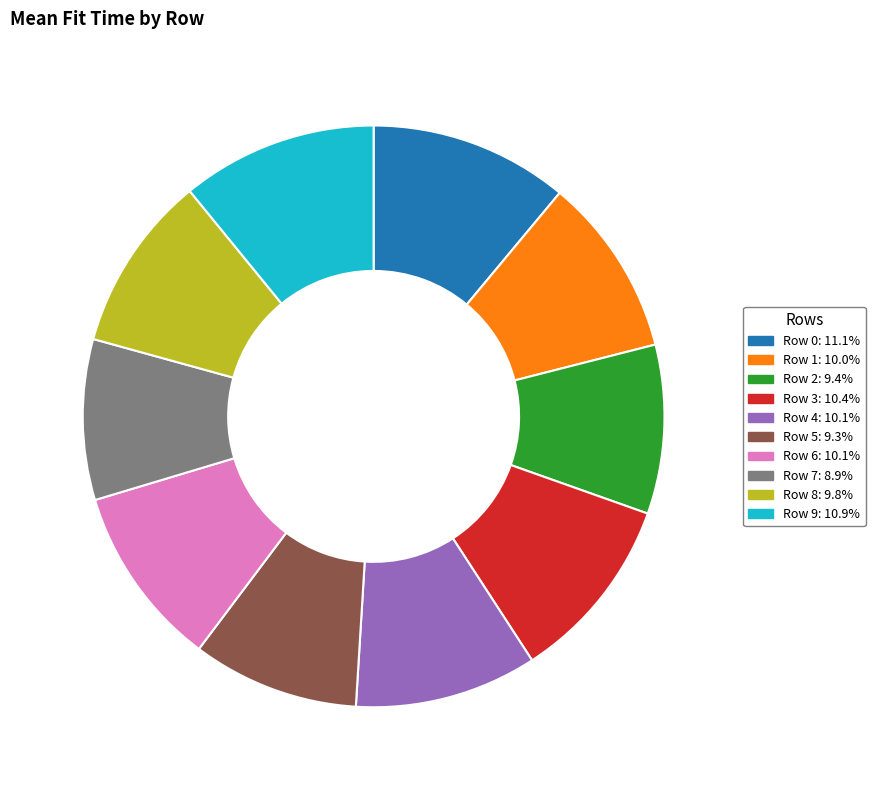

Is there a majority slice in this chart?

No